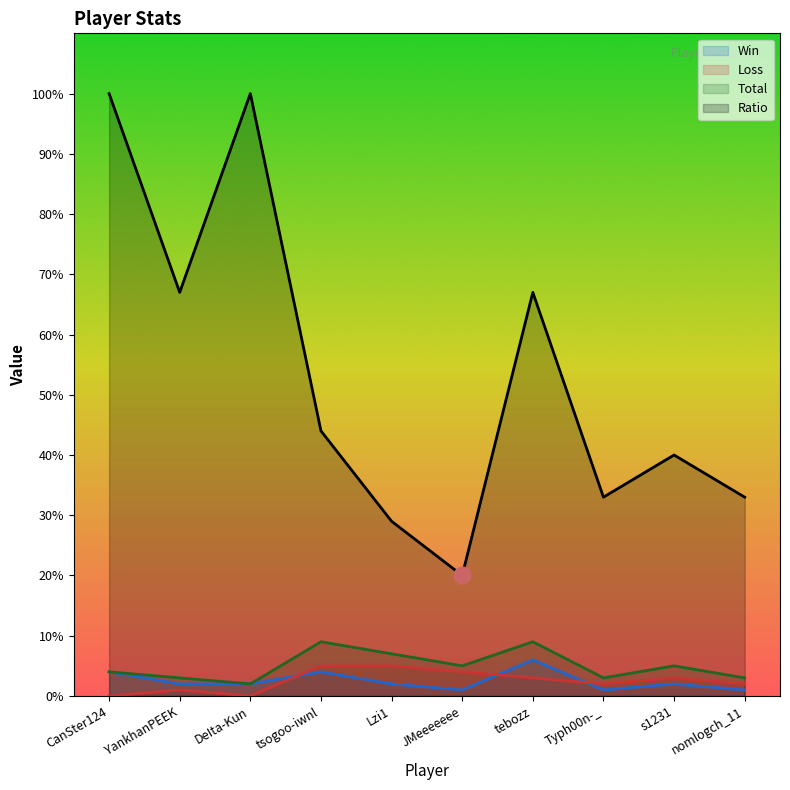

At which category does Ratio reach its first local peak?

DeIta-Kun